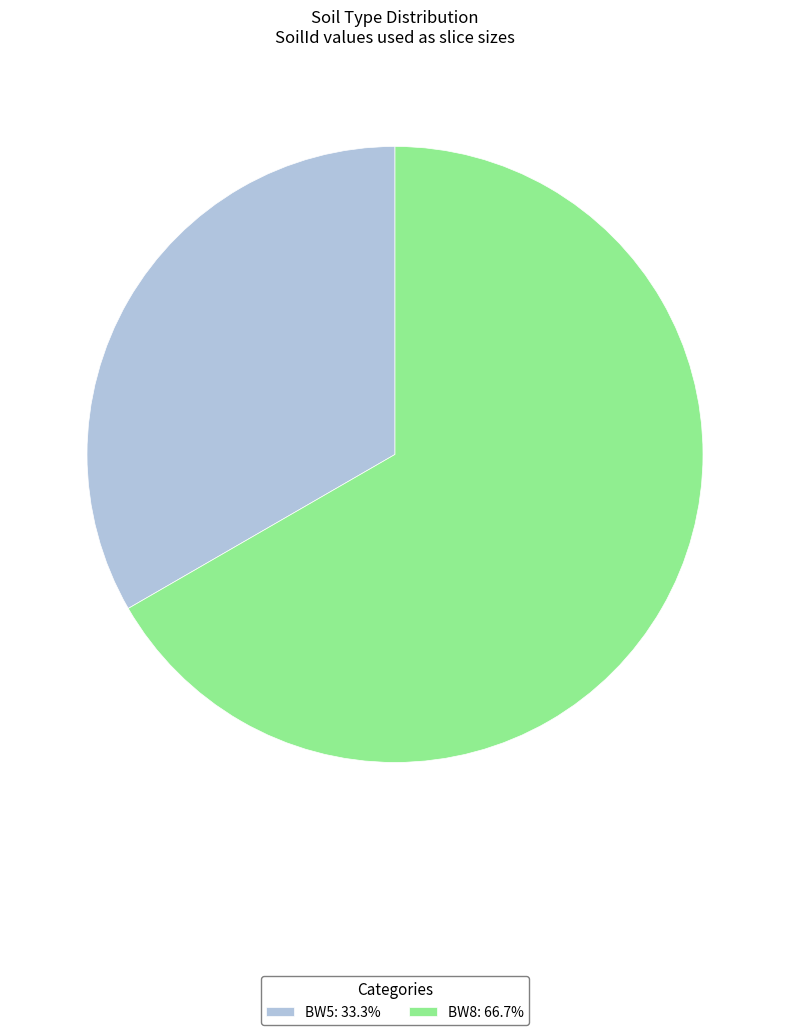

Rank the categories by value from lowest to highest.

BW5, BW8